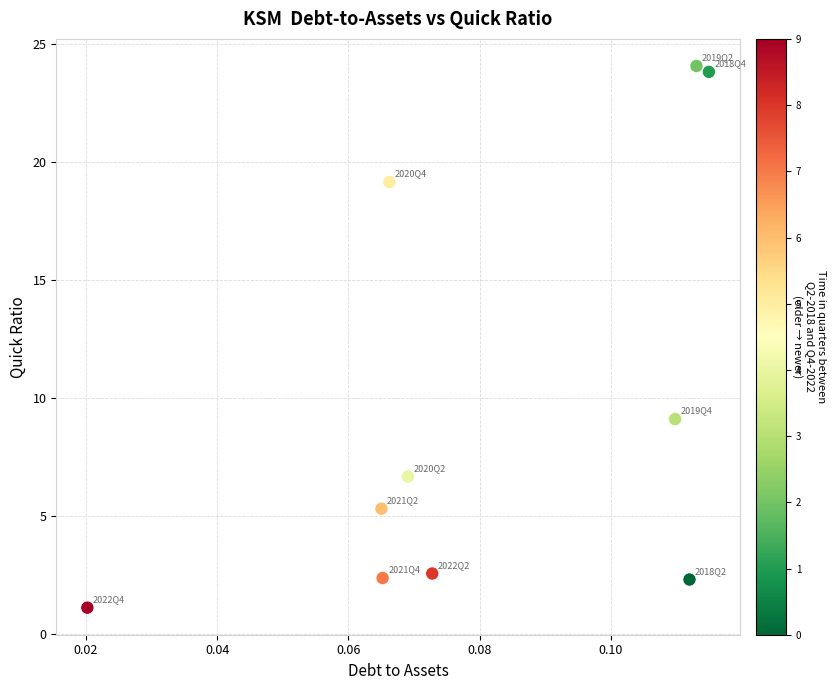

What Y value in the scatter plot is closest to 12?

9.1